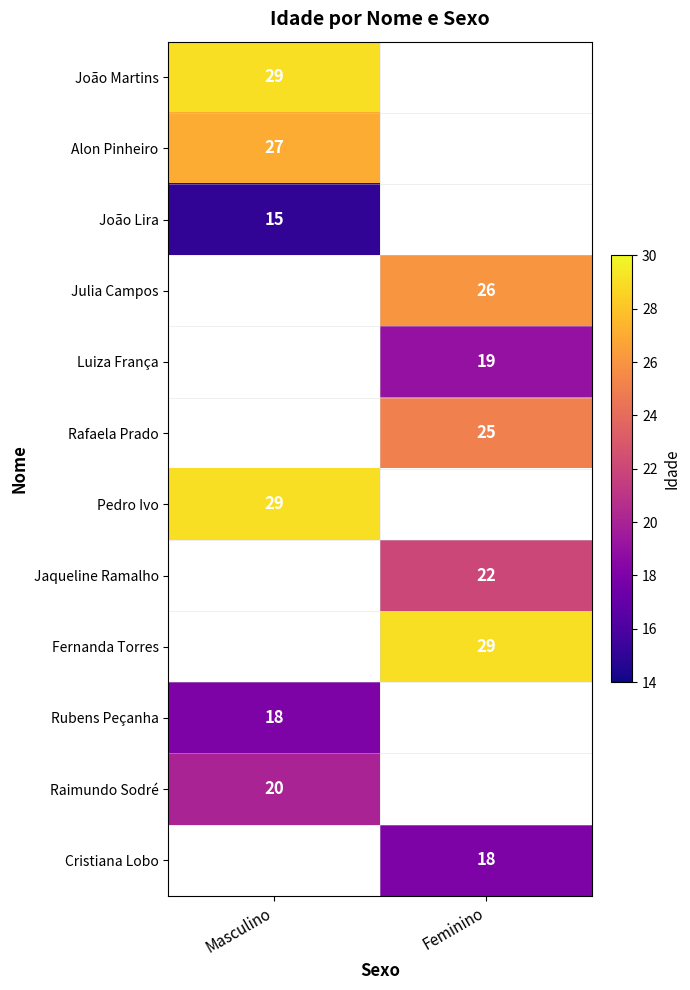

True or false: João Lira has a value of 15 at Masculino.

True